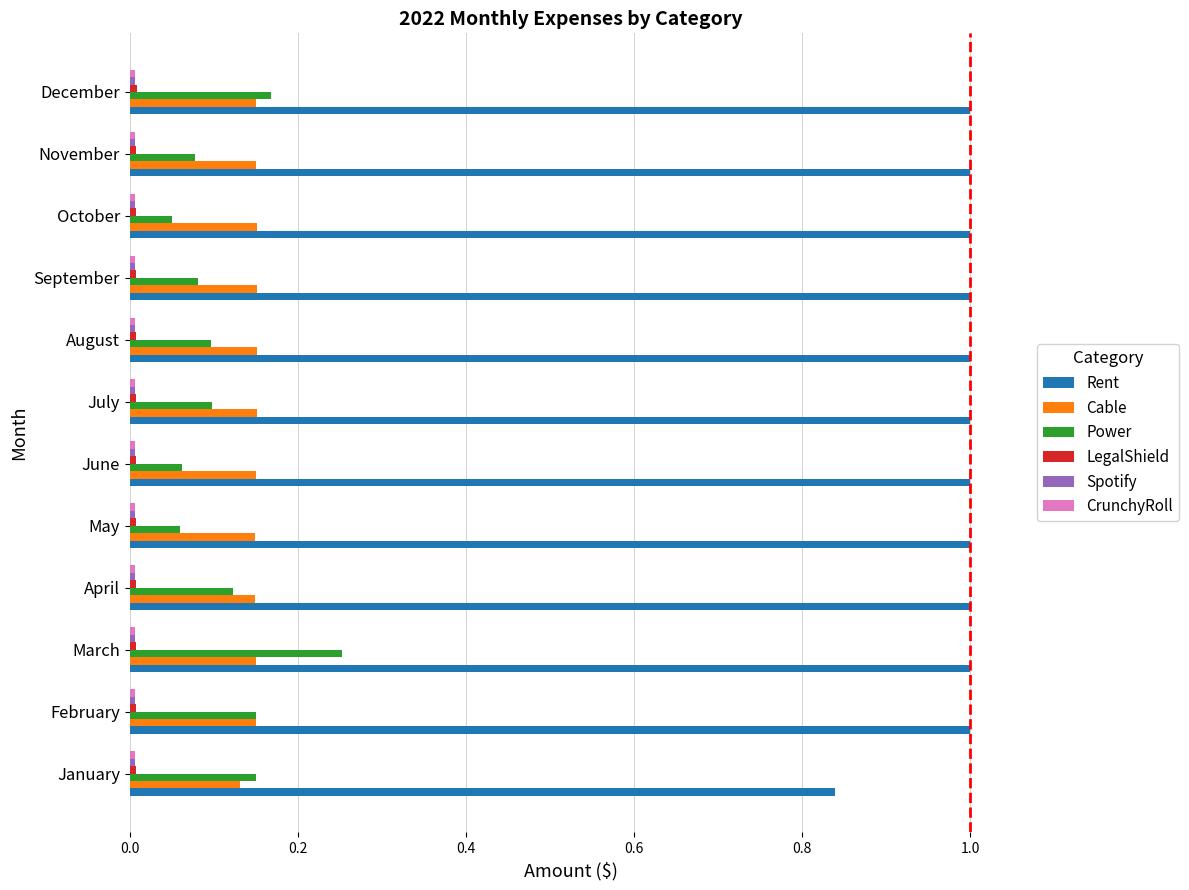

How many series are shown in this chart?

6